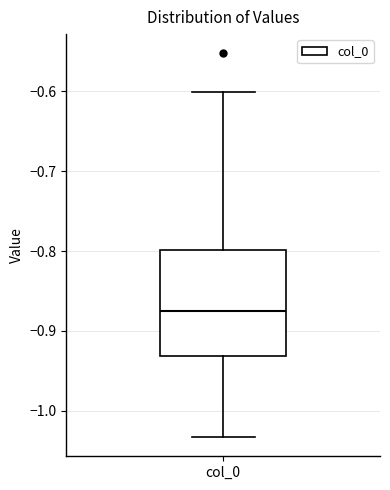

Read this box plot against the y-axis: the position of the median line, the range covered by the box, and the ends of both whiskers. The values are not printed on the chart, so give them approximately, as read against the axis.

median -0.87, box -0.93 to -0.80, whiskers -1.03 to -0.60